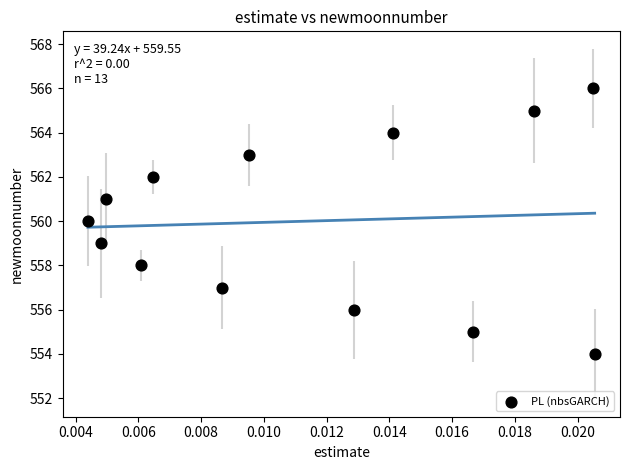

What is the range of Y values (max minus min)?

12